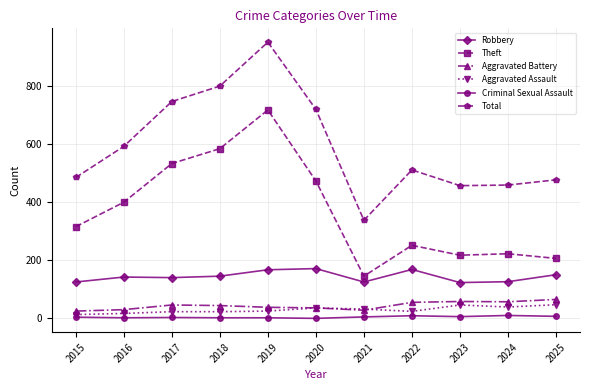

What is the maximum value shown in the chart?

949